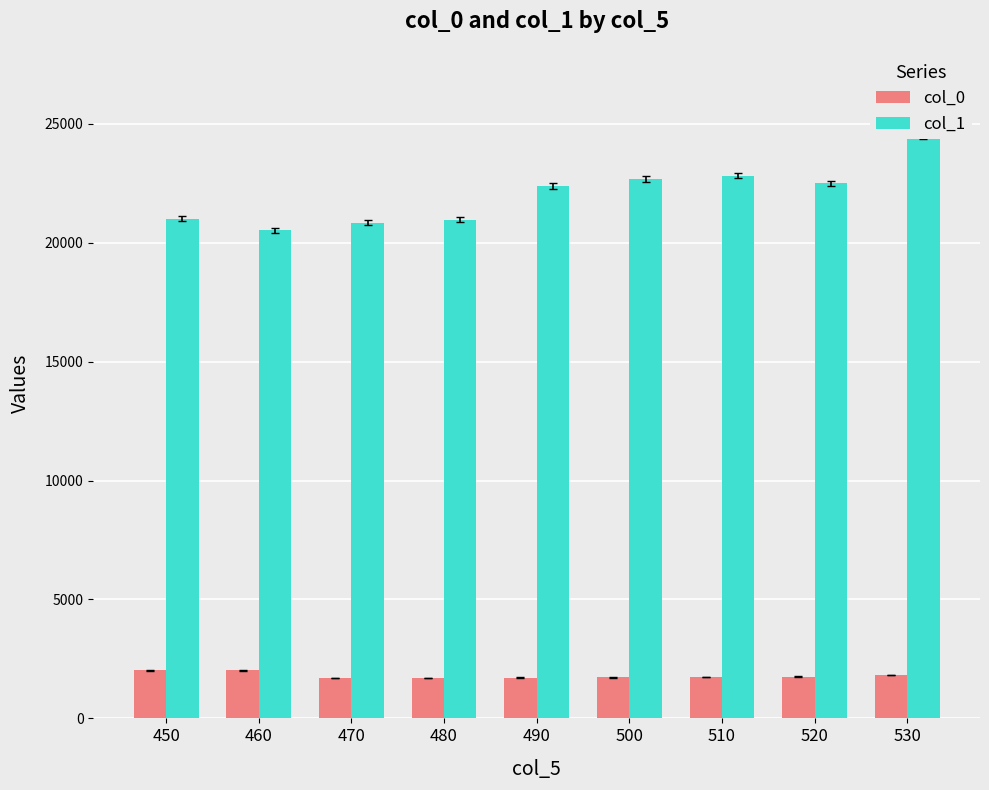

What is the spread (max minus min) of values at 480?

19245.6